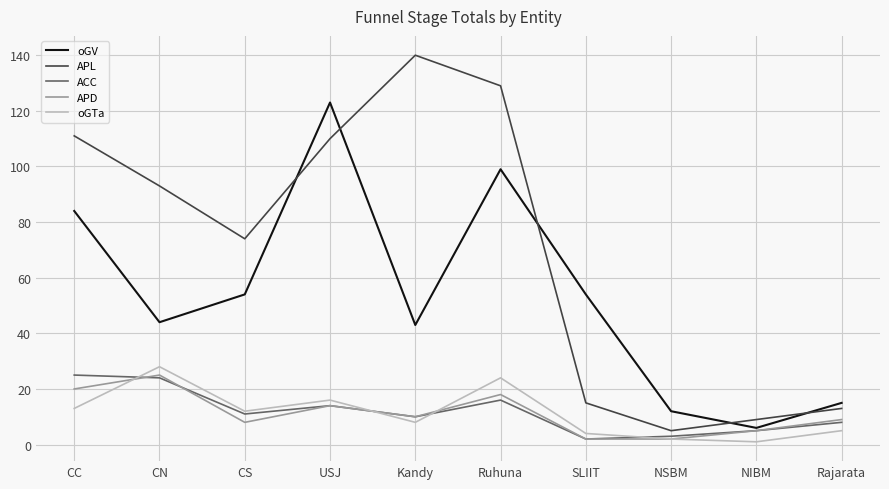

The ACC series shows 16 at Ruhuna. True or false?

True